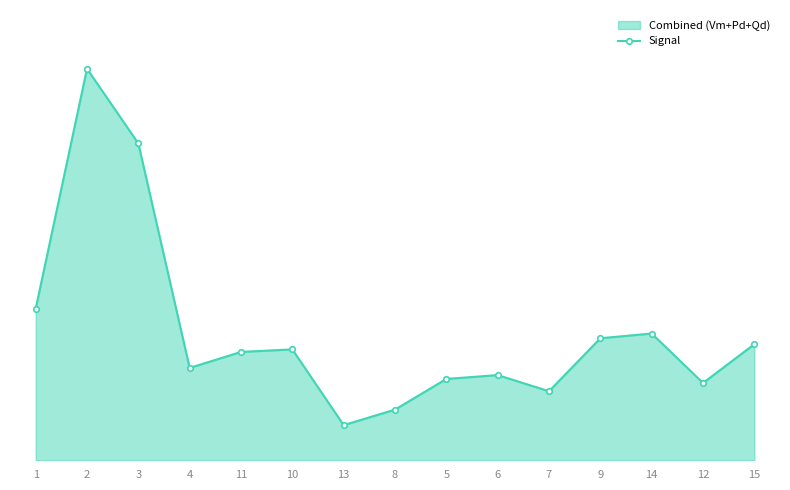

Where is the first local maximum?

2